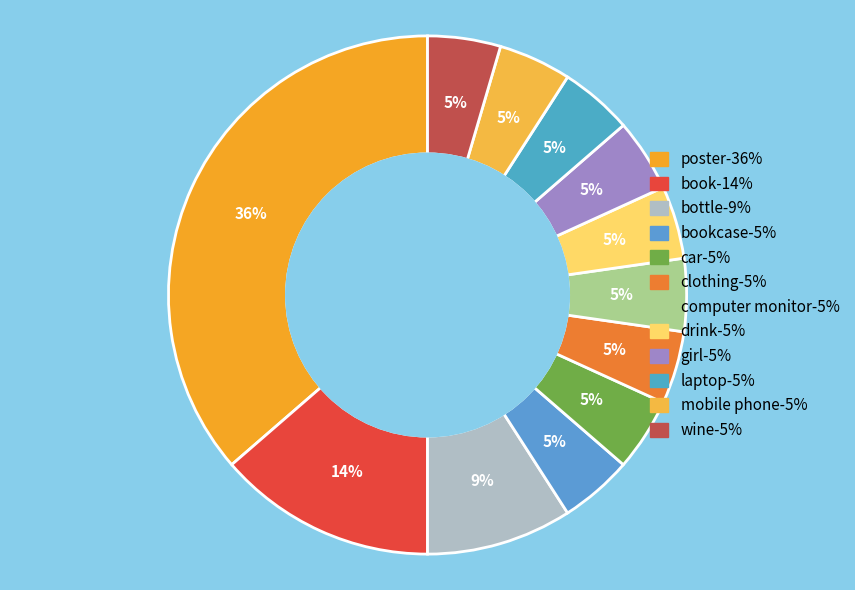

How many slices are in this pie chart?

12